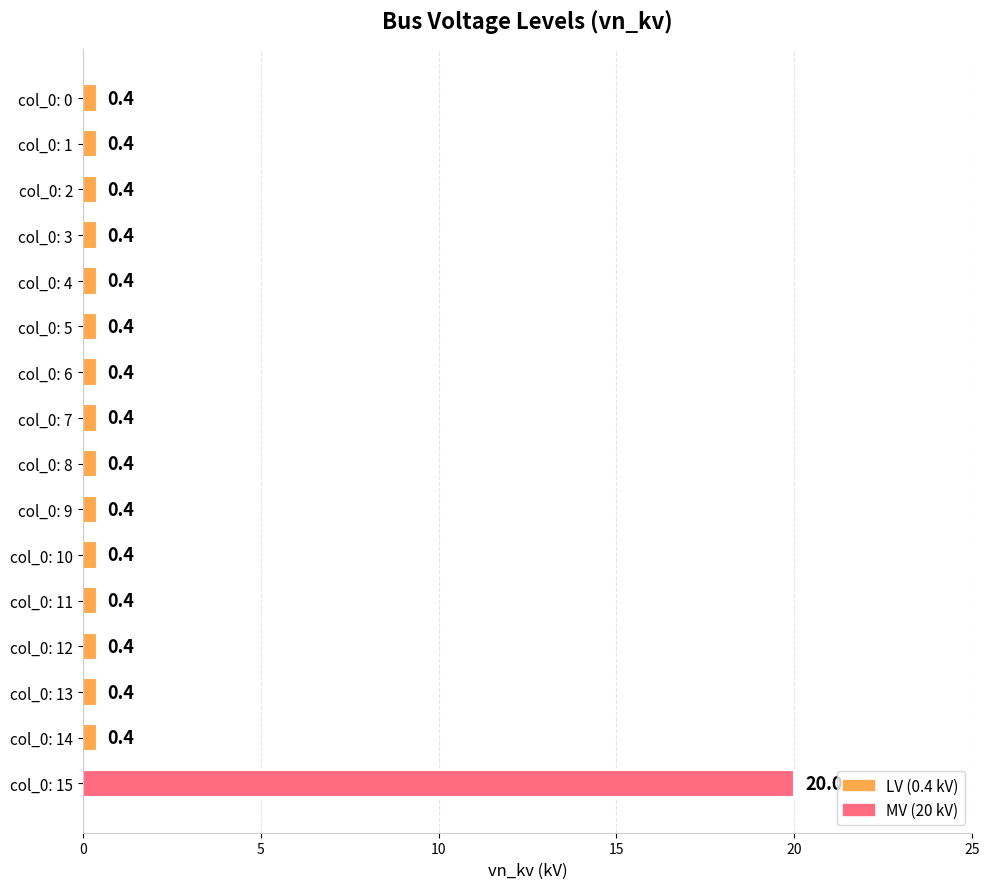

Does the chart contain stacked bars?

No